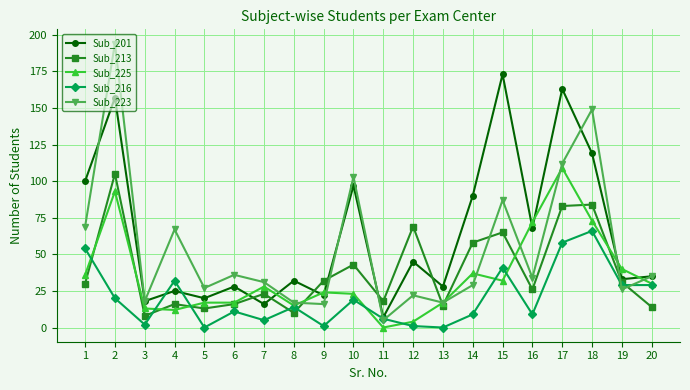

How many interior local peaks does the Sub_201 series have?

8